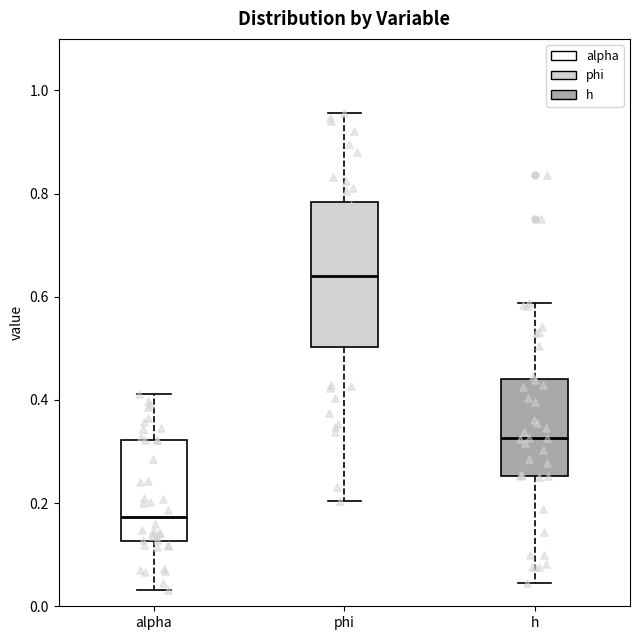

Where does the median line of the box for alpha sit on the y-axis? The values are not printed on the chart, so give them approximately, as read against the axis.

0.18